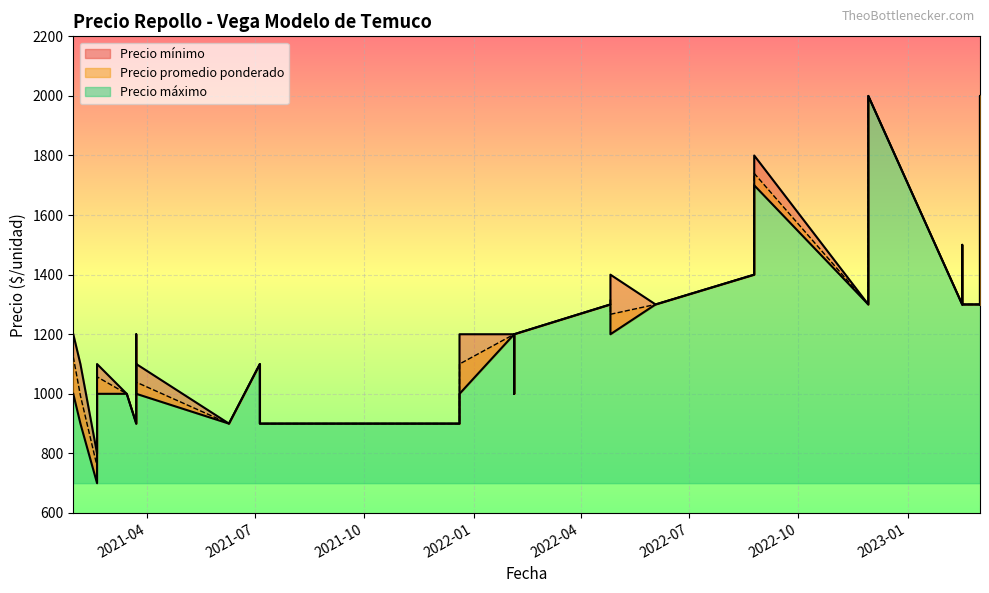

What is the minimum value for Precio mínimo?

700